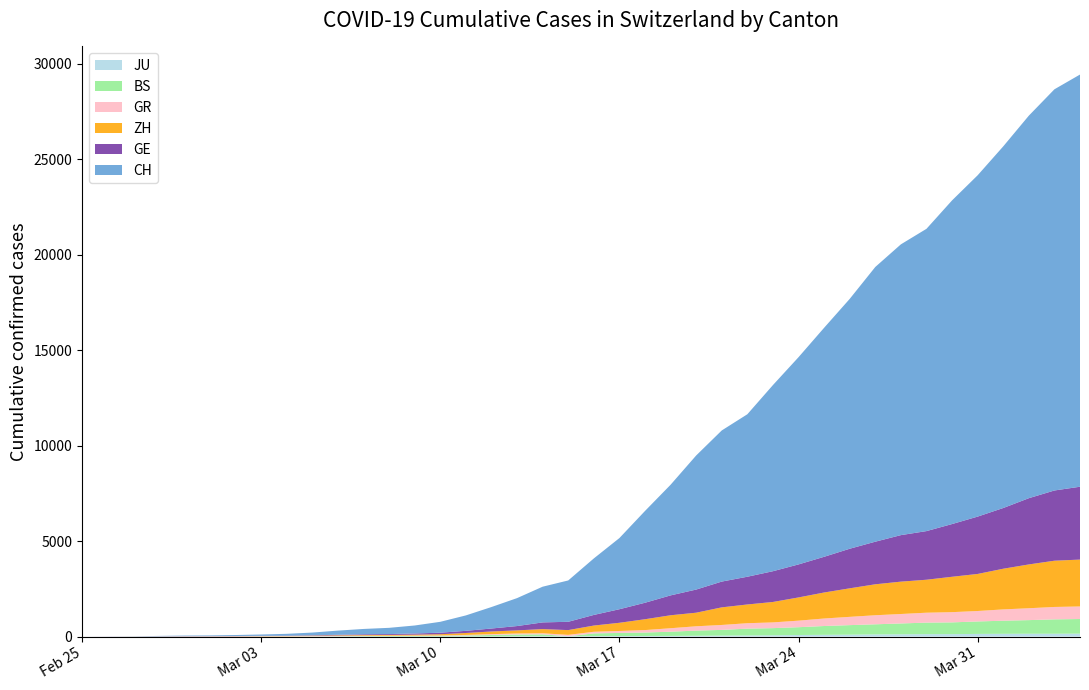

Reading left to right, extract all data points from this chart.

GE: 2020-02-25=0	2020-02-26=1	2020-02-27=1	2020-02-28=5	2020-02-29=9	2020-03-01=10	2020-03-02=11	2020-03-03=14	2020-03-04=16	2020-03-05=20	2020-03-06=30	2020-03-07=43	2020-03-08=45	2020-03-09=60	2020-03-10=80	2020-03-11=114	2020-03-12=155	2020-03-13=227	2020-03-14=351	2020-03-15=435	2020-03-16=556	2020-03-17=710	2020-03-18=863	2020-03-19=1041	2020-03-20=1212	2020-03-21=1350	2020-03-22=1453	2020-03-23=1611	2020-03-24=1729	2020-03-25=1870	2020-03-26=2073	2020-03-27=2231	2020-03-28=2436	2020-03-29=2547	2020-03-30=2761	2020-03-31=3003	2020-04-01=3180	2020-04-02=3469	2020-04-03=3678	2020-04-04=3816
ZH: 2020-02-25=0	2020-02-26=0	2020-02-27=2	2020-02-28=2	2020-02-29=6	2020-03-01=7	2020-03-02=10	2020-03-03=13	2020-03-04=15	2020-03-05=23	2020-03-06=29	2020-03-07=34	2020-03-08=40	2020-03-09=49	2020-03-10=62	2020-03-11=101	2020-03-12=140	2020-03-13=163	2020-03-14=218	2020-03-15=250	2020-03-16=326	2020-03-17=429	2020-03-18=568	2020-03-19=679	2020-03-20=711	2020-03-21=922	2020-03-22=981	2020-03-23=1070	2020-03-24=1216	2020-03-25=1362	2020-03-26=1494	2020-03-27=1621	2020-03-28=1695	2020-03-29=1727	2020-03-30=1853	2020-03-31=1941	2020-04-01=2130	2020-04-02=2294	2020-04-03=2422	2020-04-04=2455
BS: 2020-02-25=0	2020-02-26=0	2020-02-27=1	2020-02-28=1	2020-02-29=1	2020-03-01=1	2020-03-02=1	2020-03-03=3	2020-03-04=3	2020-03-05=8	2020-03-06=15	2020-03-07=21	2020-03-08=24	2020-03-09=28	2020-03-10=33	2020-03-11=49	2020-03-12=73	2020-03-13=92	2020-03-14=100	2020-03-15=0	2020-03-16=143	2020-03-17=164	2020-03-18=181	2020-03-19=220	2020-03-20=270	2020-03-21=297	2020-03-22=356	2020-03-23=374	2020-03-24=410	2020-03-25=462	2020-03-26=501	2020-03-27=530	2020-03-28=569	2020-03-29=605	2020-03-30=617	2020-03-31=653	2020-04-01=687	2020-04-02=714	2020-04-03=754	2020-04-04=767
GR: 2020-02-25=0	2020-02-26=2	2020-02-27=2	2020-02-28=6	2020-02-29=6	2020-03-01=6	2020-03-02=9	2020-03-03=9	2020-03-04=12	2020-03-05=14	2020-03-06=16	2020-03-07=17	2020-03-08=18	2020-03-09=18	2020-03-10=22	2020-03-11=31	2020-03-12=43	2020-03-13=53	2020-03-14=56	2020-03-15=71	2020-03-16=84	2020-03-17=101	2020-03-18=128	2020-03-19=182	2020-03-20=226	2020-03-21=258	2020-03-22=284	2020-03-23=300	2020-03-24=343	2020-03-25=393	2020-03-26=433	2020-03-27=474	2020-03-28=495	2020-03-29=519	2020-03-30=535	2020-03-31=547	2020-04-01=592	2020-04-02=622	2020-04-03=649	2020-04-04=657
JU: 2020-02-25=0	2020-02-26=0	2020-02-27=1	2020-02-28=1	2020-02-29=1	2020-03-01=1	2020-03-02=1	2020-03-03=2	2020-03-04=2	2020-03-05=4	2020-03-06=4	2020-03-07=5	2020-03-08=5	2020-03-09=7	2020-03-10=7	2020-03-11=7	2020-03-12=12	2020-03-13=17	2020-03-14=18	2020-03-15=19	2020-03-16=25	2020-03-17=29	2020-03-18=32	2020-03-19=36	2020-03-20=44	2020-03-21=54	2020-03-22=61	2020-03-23=69	2020-03-24=82	2020-03-25=92	2020-03-26=100	2020-03-27=114	2020-03-28=119	2020-03-29=127	2020-03-30=128	2020-03-31=140	2020-04-01=145	2020-04-02=149	2020-04-03=149	2020-04-04=154
CH: 2020-02-25=0	2020-02-26=4	2020-02-27=8	2020-02-28=20	2020-02-29=30	2020-03-01=36	2020-03-02=50	2020-03-03=69	2020-03-04=97	2020-03-05=142	2020-03-06=219	2020-03-07=280	2020-03-08=327	2020-03-09=419	2020-03-10=570	2020-03-11=807	2020-03-12=1125	2020-03-13=1463	2020-03-14=1870	2020-03-15=2165	2020-03-16=2959	2020-03-17=3727	2020-03-18=4807	2020-03-19=5794	2020-03-20=7022	2020-03-21=7915	2020-03-22=8509	2020-03-23=9749	2020-03-24=10853	2020-03-25=11994	2020-03-26=13085	2020-03-27=14388	2020-03-28=15229	2020-03-29=15831	2020-03-30=16951	2020-03-31=17876	2020-04-01=18940	2020-04-02=20034	2020-04-03=21011	2020-04-04=21587